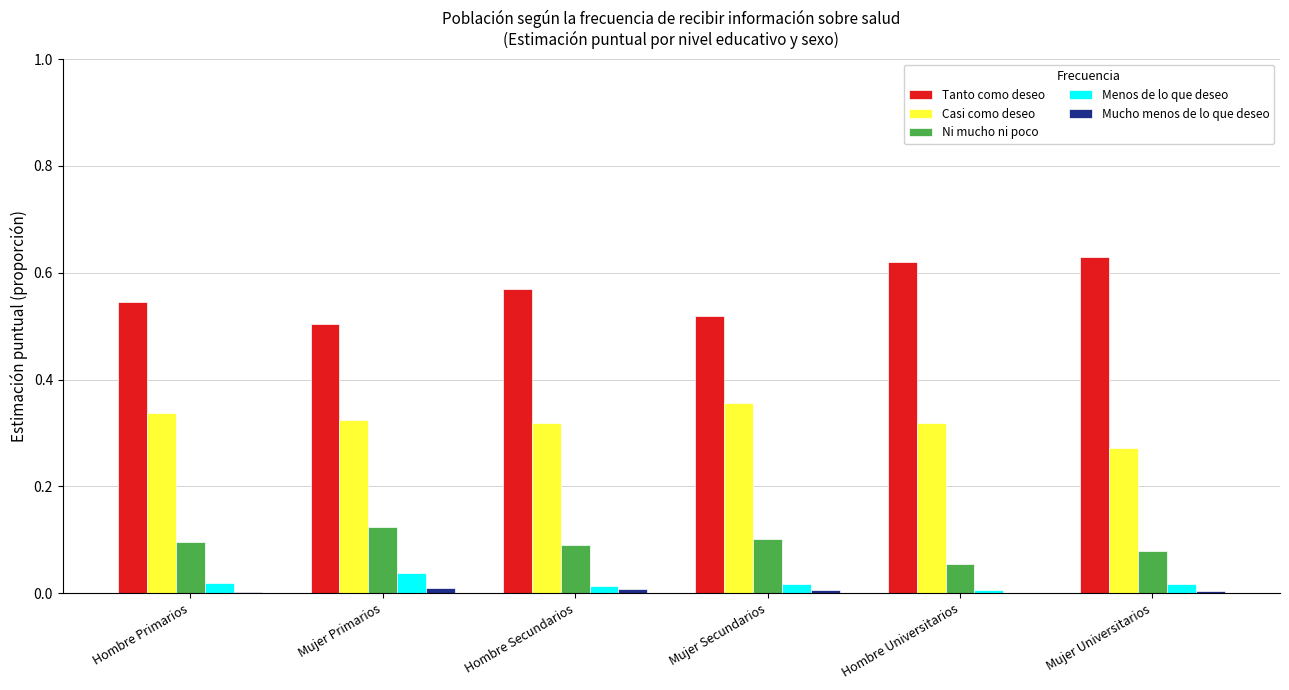

The value of Ni mucho ni poco at Mujer Primarios is 0.1. True or false?

True